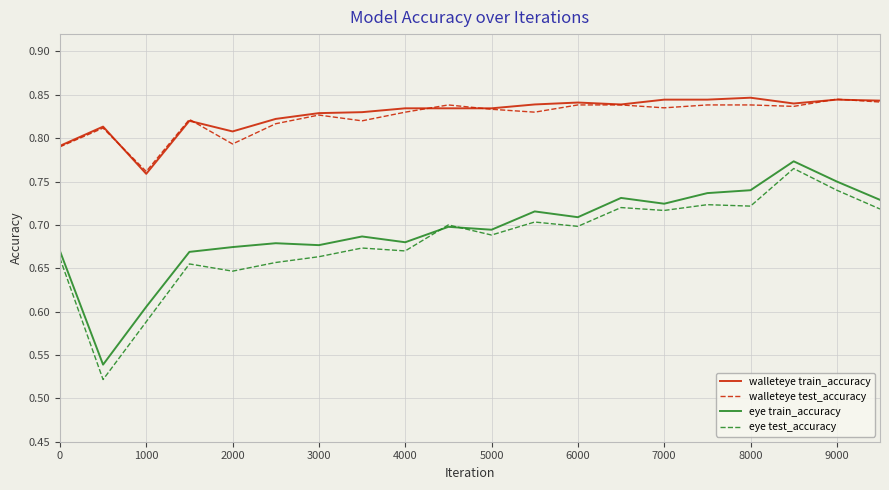

What is the difference between the maximum and minimum values in the walleteye test_accuracy series?

0.1